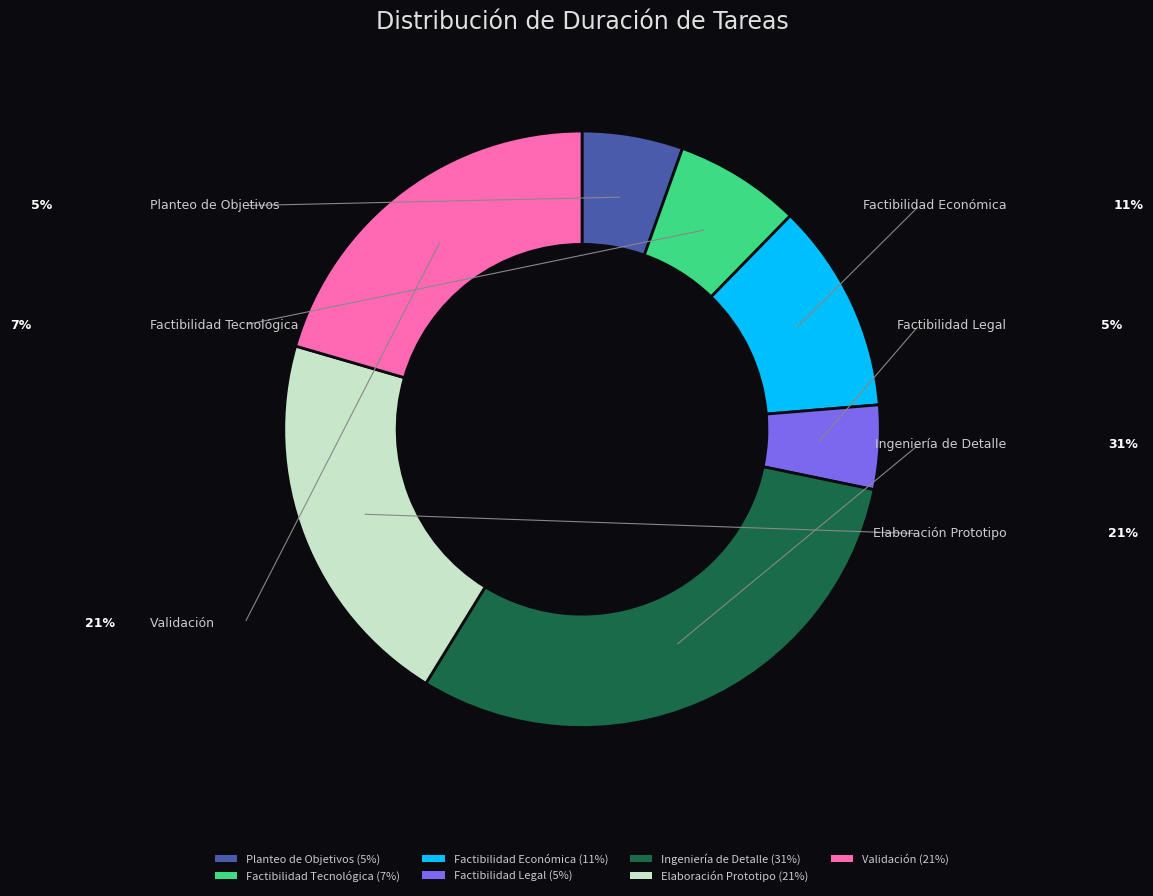

Does any single category account for the majority?

No